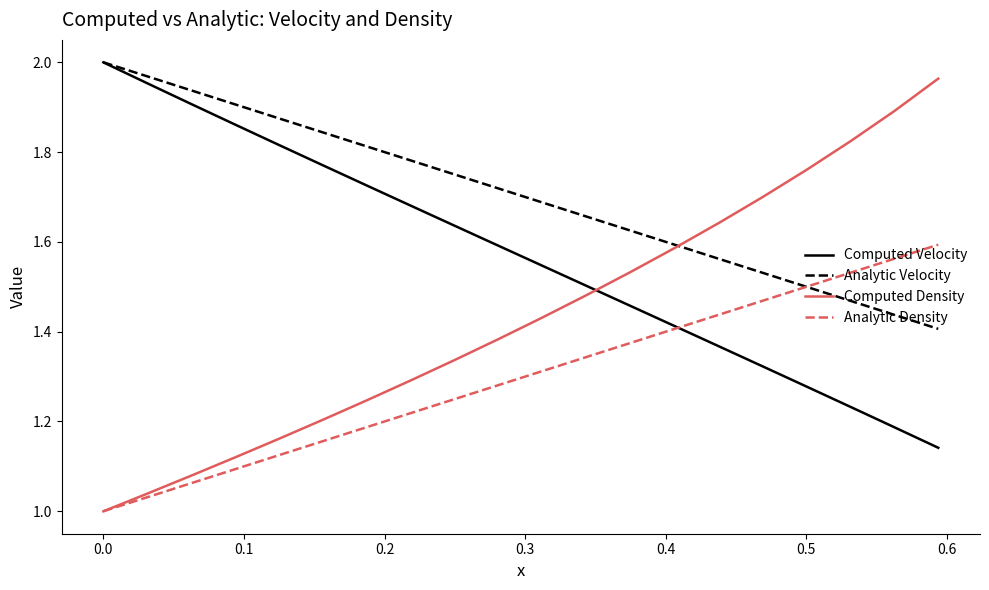

Rank the series by their average value, from highest to lowest.

Analytic Velocity, Computed Velocity, Computed Density, Analytic Density